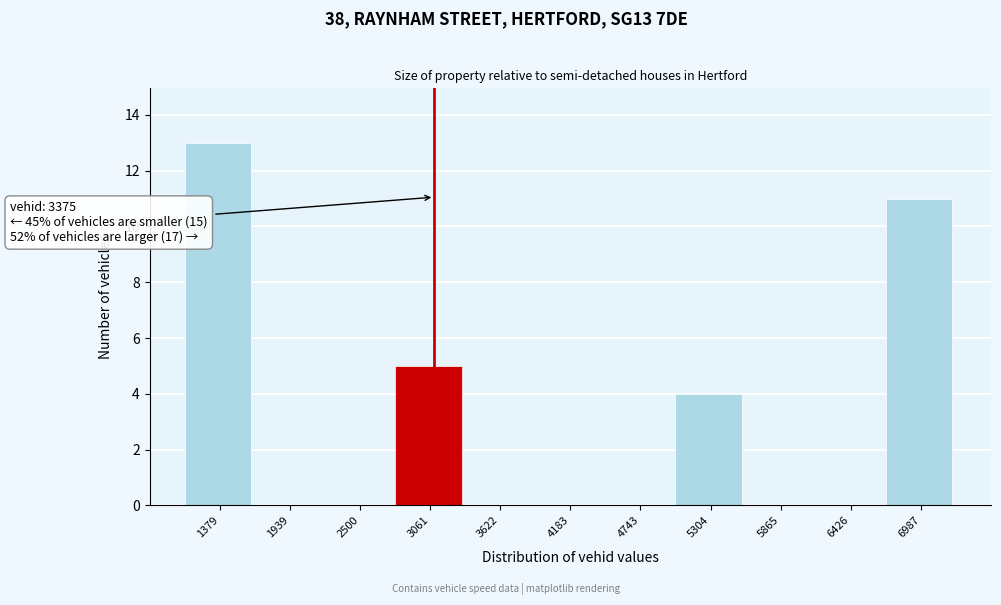

Reading left to right, extract all data points from this chart.

1379=13	1939=0	2500=0	3061=5	3622=0	4183=0	4743=0	5304=4	5865=0	6426=0	6987=11